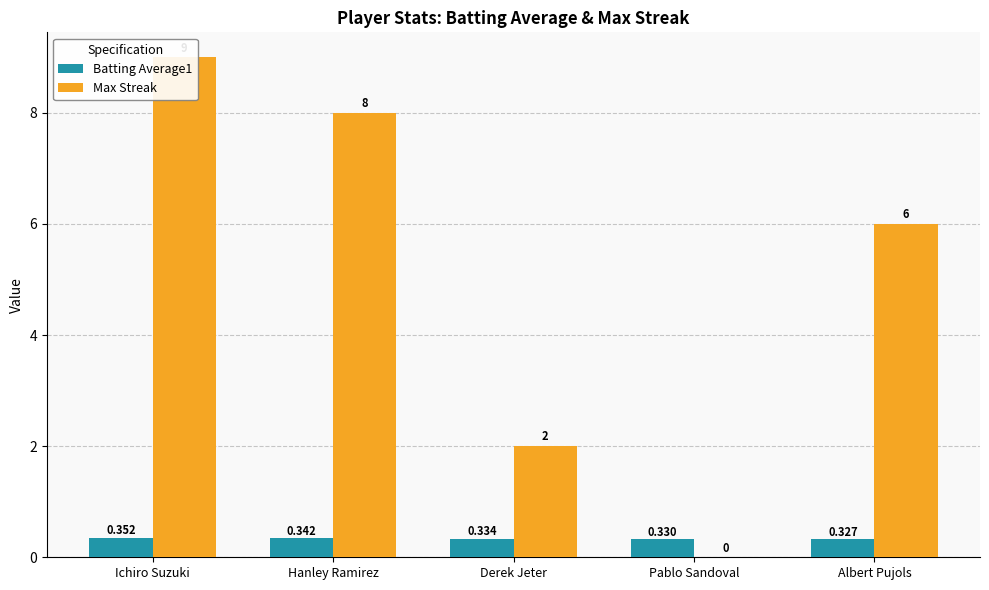

What is the label of the 5th bar from the right?

Ichiro Suzuki